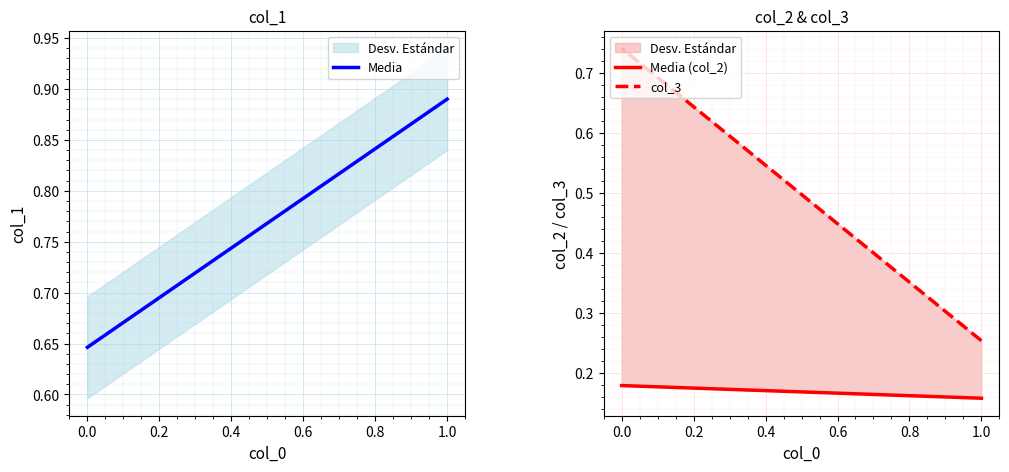

Is it true that Media (col_2) equals 0.2 at 1.0?

True